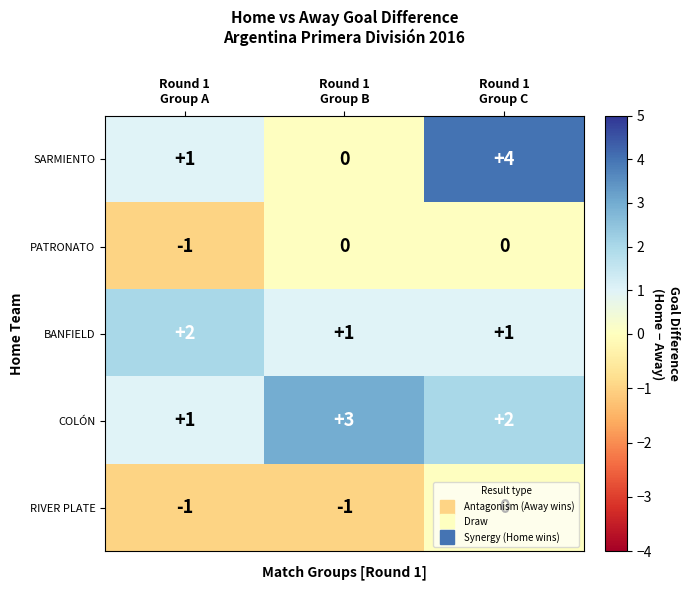

How many PATRONATO values are between -1 and 0?

3